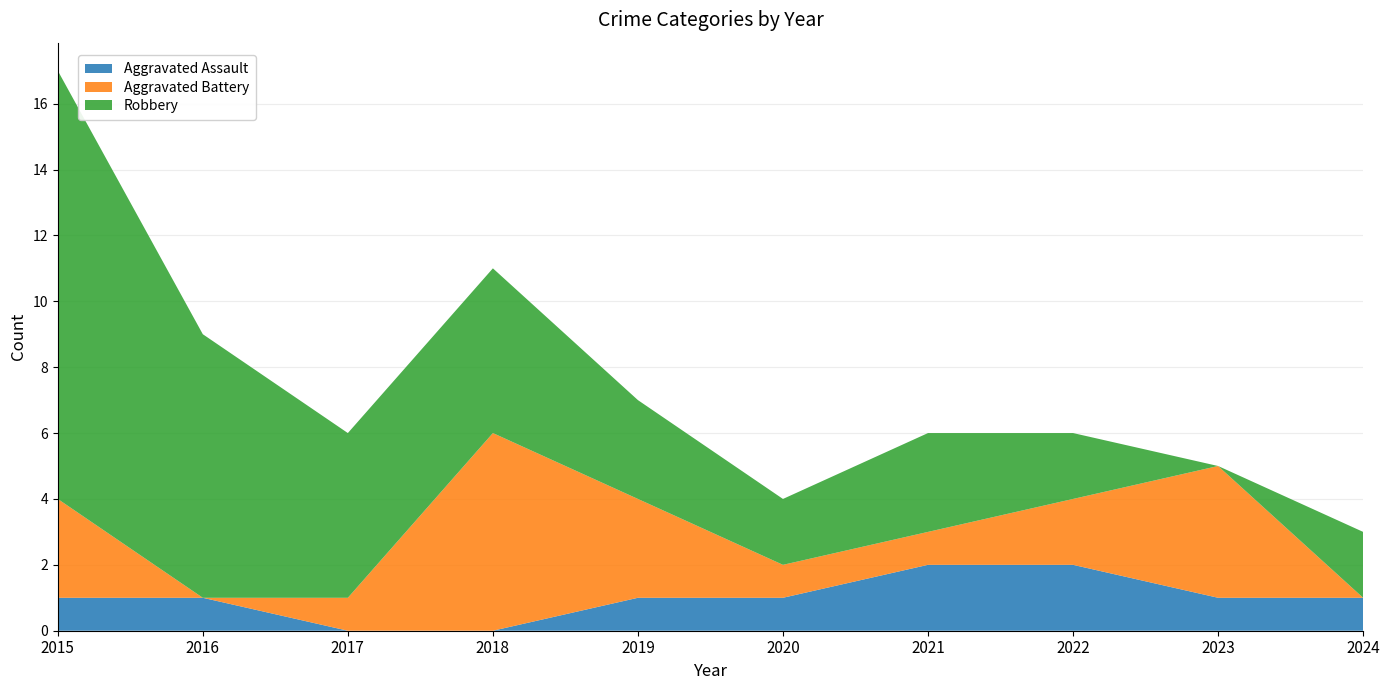

Reading left to right, extract all data points from this chart.

Aggravated Assault: 2015=1	2016=1	2017=0	2018=0	2019=1	2020=1	2021=2	2022=2	2023=1	2024=1
Aggravated Battery: 2015=3	2016=0	2017=1	2018=6	2019=3	2020=1	2021=1	2022=2	2023=4	2024=0
Robbery: 2015=13	2016=8	2017=5	2018=5	2019=3	2020=2	2021=3	2022=2	2023=0	2024=2